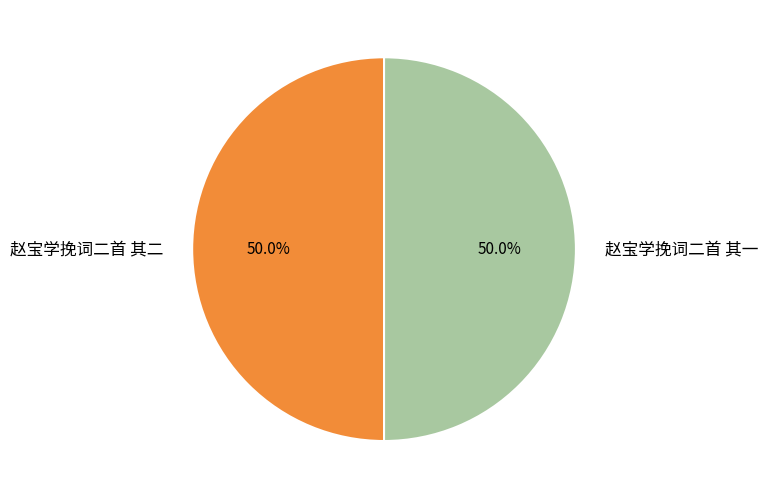

How much of the chart is everything except 赵宝学挽词二首 其二?

50.0%